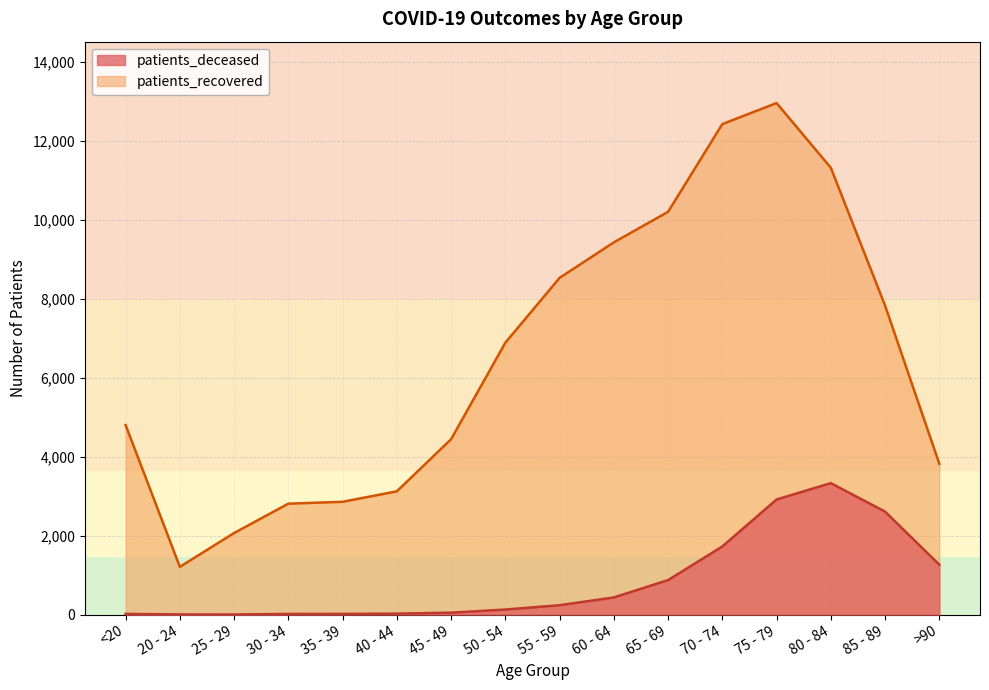

Does the chart display data point markers on the line(s)?

No